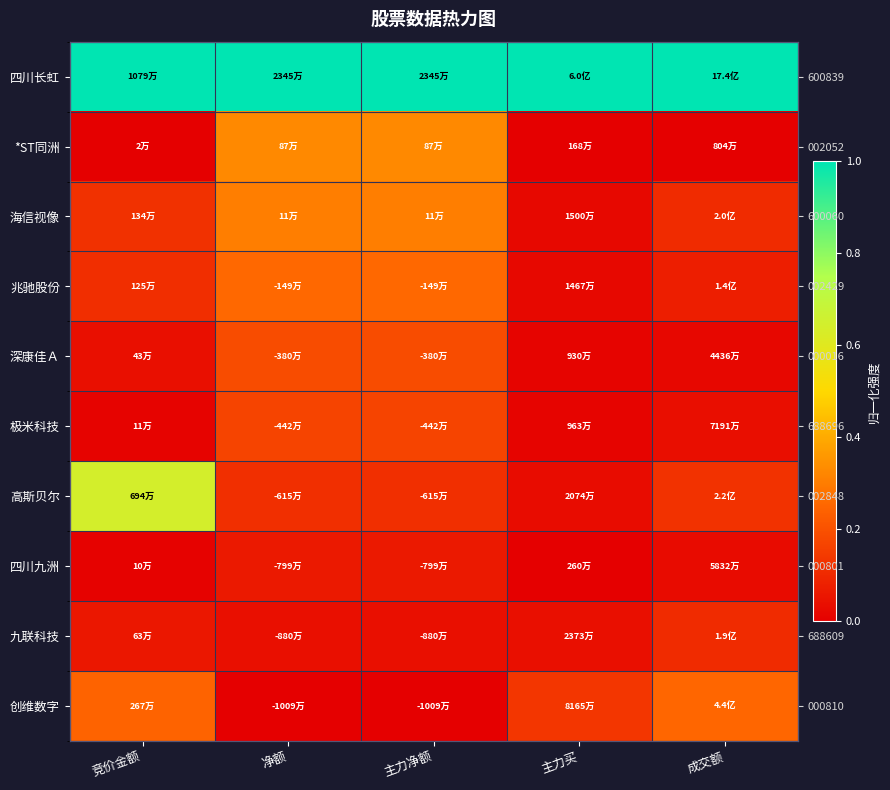

At how many categories does at least one series exceed 0?

5